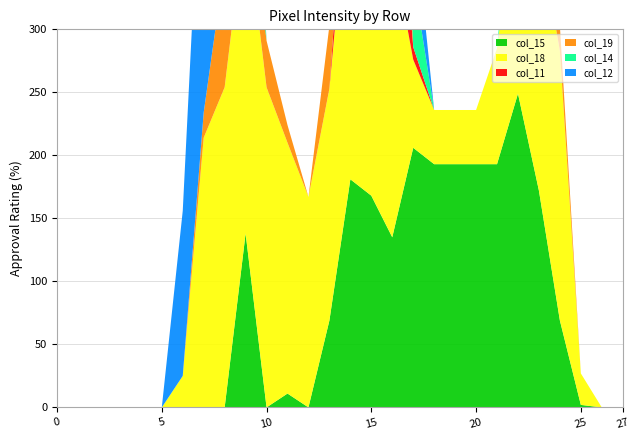

Reading right to left, what are all the values shown in this chart?

col_15: 27=0	26=0	25=2	24=69	23=172	22=249	21=193	20=193	19=193	18=193	17=206	16=135	15=168	14=181	13=69	12=0	11=11	10=0	9=138	8=0	7=0	6=0	5=0	4=0	3=0	2=0	1=0	0=0
col_18: 27=0	26=0	25=25	24=214	23=206	22=167	21=92	20=43	19=43	18=43	17=70	16=231	15=254	14=254	13=184	12=167	11=199	10=254	9=254	8=254	7=214	6=25	5=0	4=0	3=0	2=0	1=0	0=0
col_11: 27=0	26=0	25=0	24=0	23=0	22=0	21=0	20=0	19=0	18=0	17=10	16=135	15=168	14=59	13=0	12=0	11=0	10=0	9=0	8=0	7=0	6=0	5=0	4=0	3=0	2=0	1=0	0=0
col_19: 27=0	26=0	25=0	24=20	23=16	22=0	21=0	20=0	19=0	18=0	17=0	16=186	15=0	14=0	13=50	12=0	11=14	10=37	9=37	8=98	7=20	6=0	5=0	4=0	3=0	2=0	1=0	0=0
col_14: 27=0	26=0	25=0	24=0	23=35	22=57	21=0	20=0	19=0	18=0	17=55	16=254	15=254	14=181	13=0	12=0	11=0	10=0	9=105	8=0	7=0	6=0	5=0	4=0	3=0	2=0	1=0	0=0
col_12: 27=0	26=0	25=0	24=0	23=0	22=0	21=0	20=0	19=0	18=0	17=55	16=254	15=254	14=181	13=0	12=0	11=0	10=0	9=73	8=254	7=254	6=131	5=0	4=0	3=0	2=0	1=0	0=0